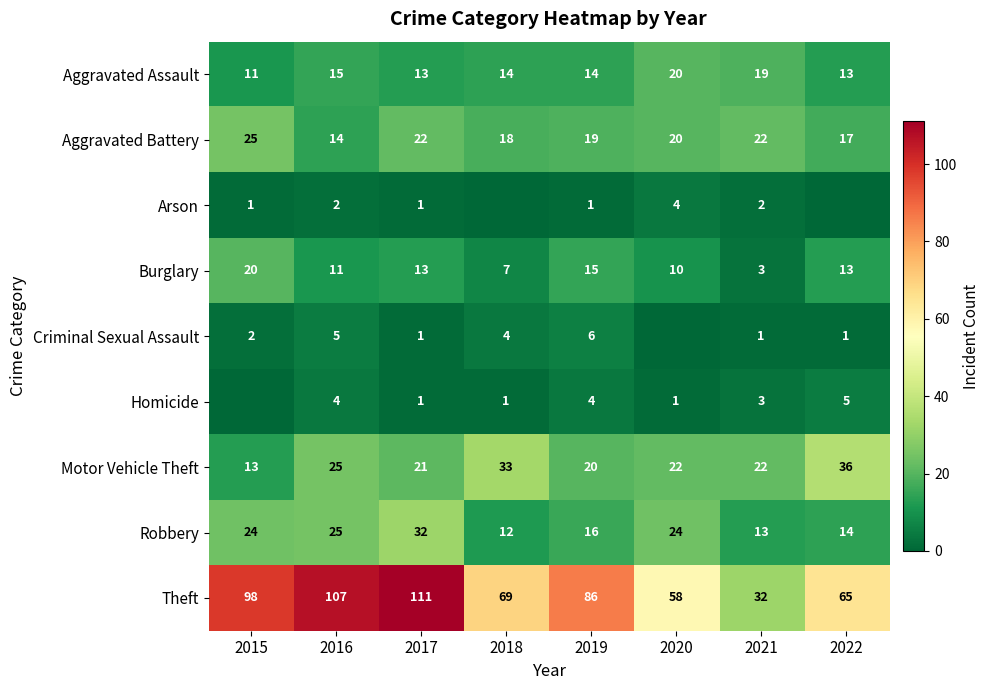

The Homicide series shows 2 at 2019. True or false?

False